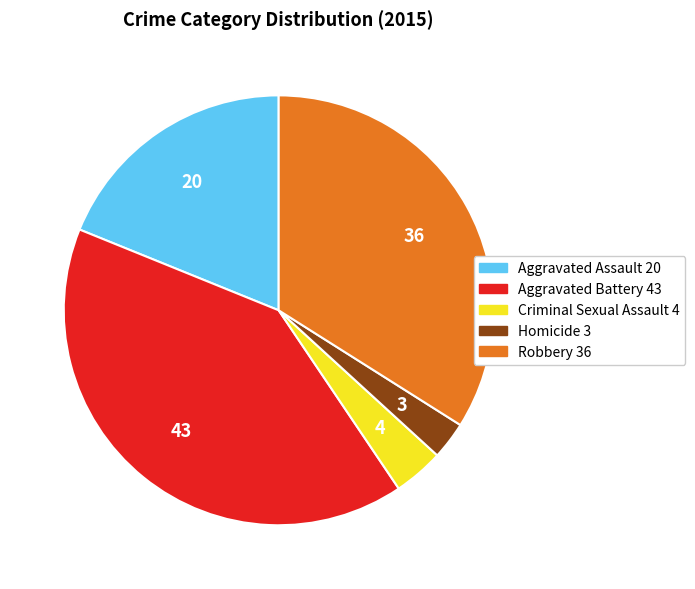

Which slice is the largest?

Aggravated Battery